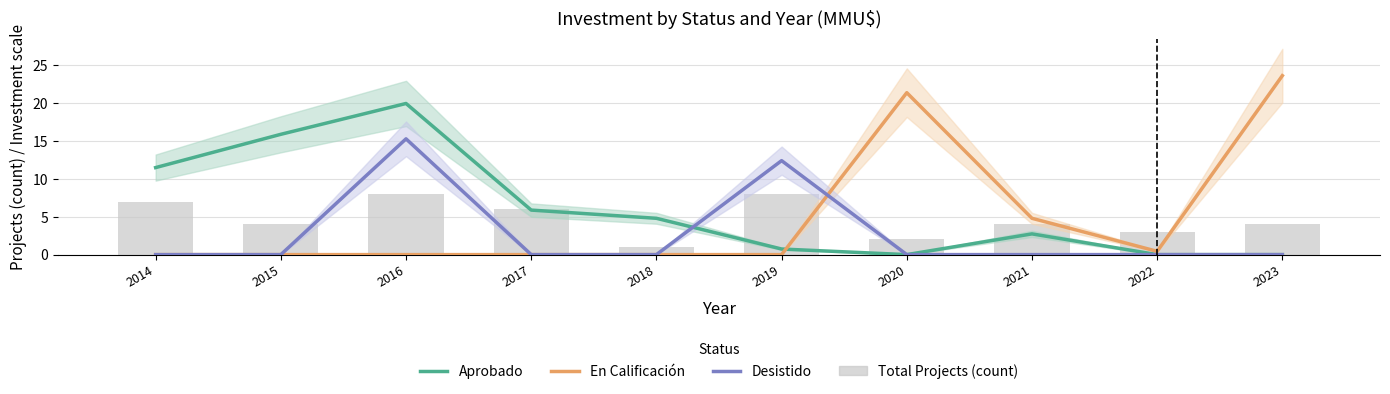

Which series changed the most between 2015 and 2023?

En Calificación